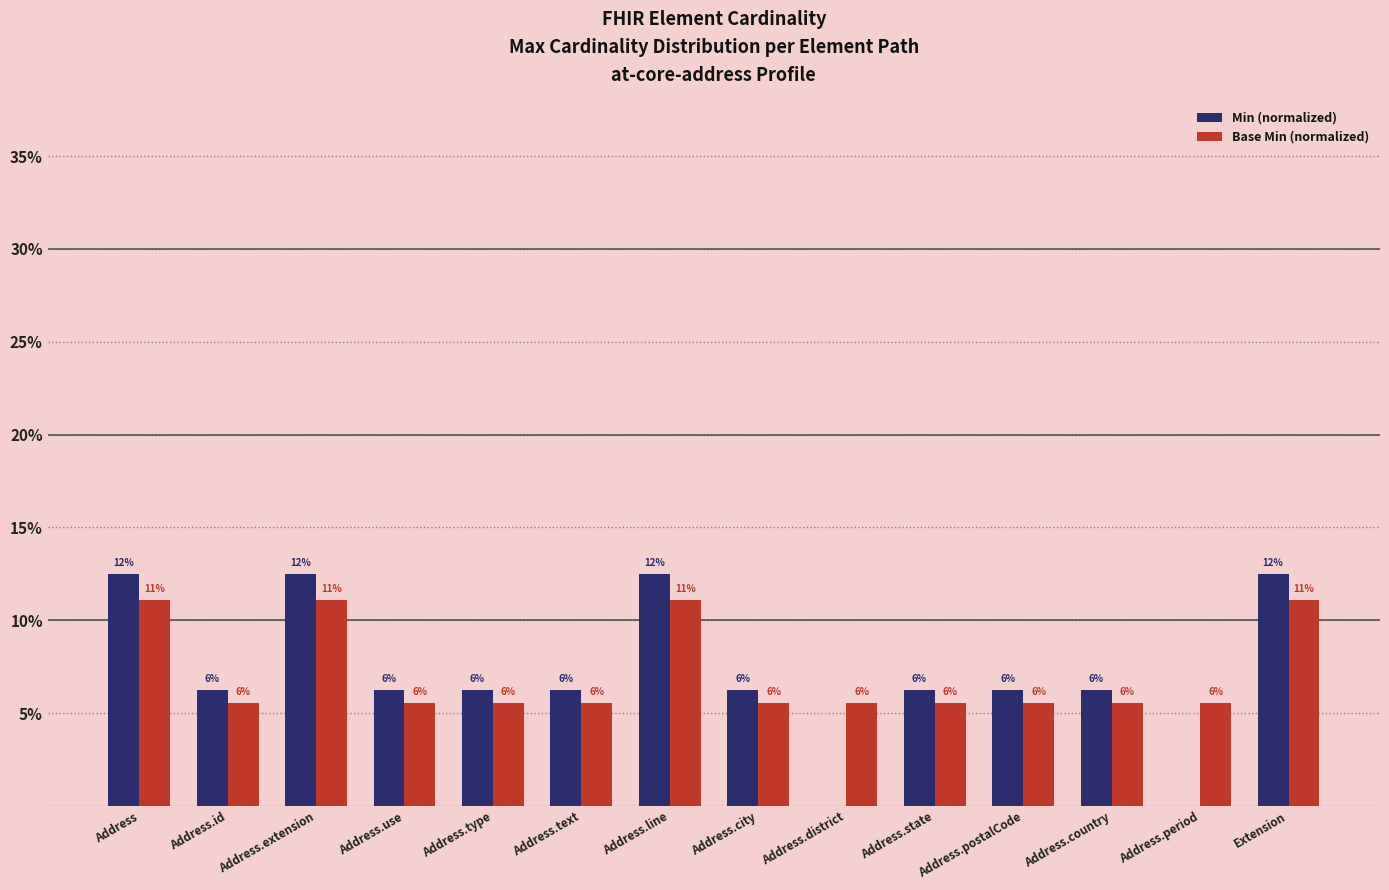

What are all the series names shown in the legend?

Min (normalized), Base Min (normalized)